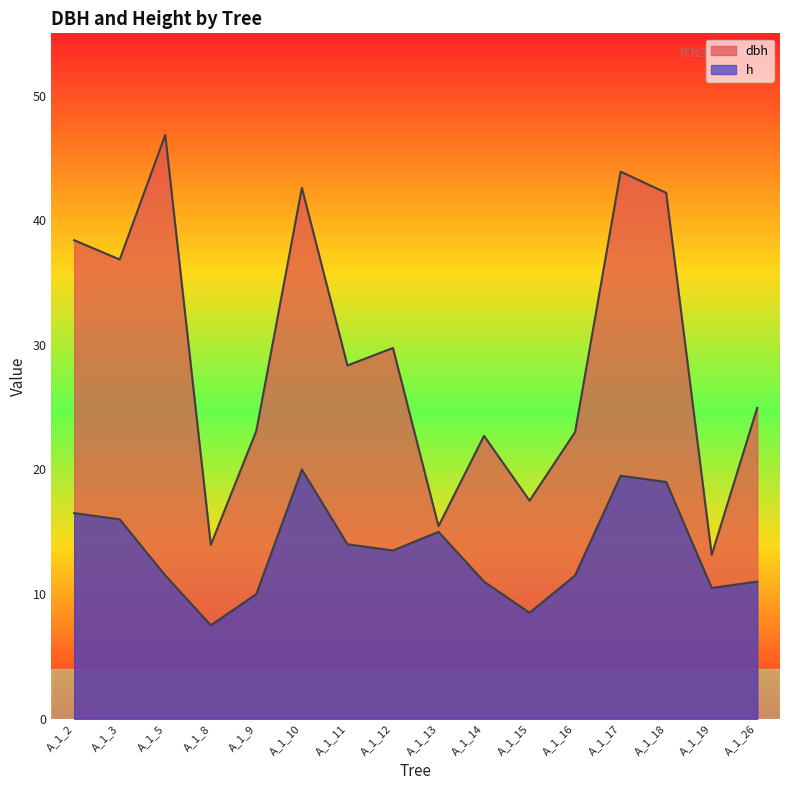

Which label corresponds to the largest value in the chart?

A_1_5